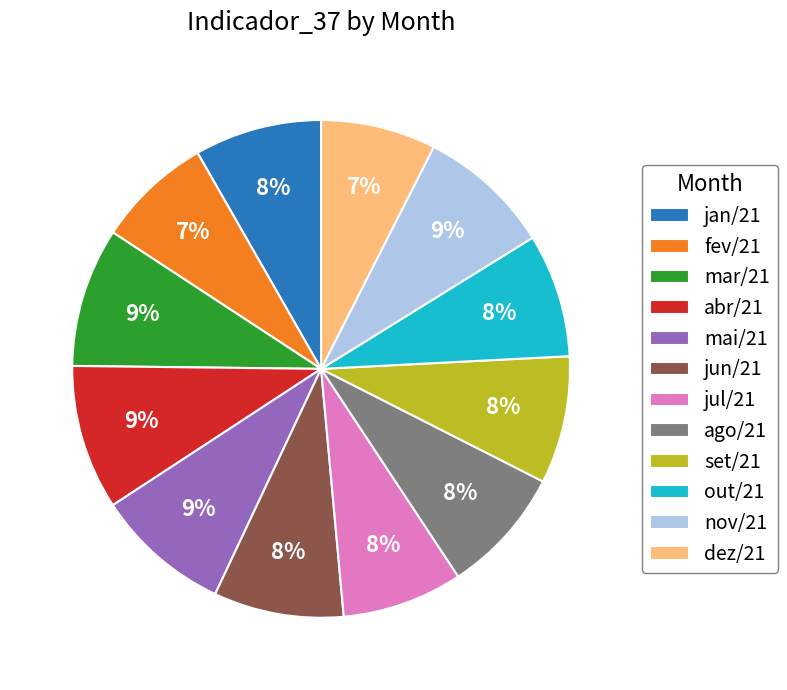

To the nearest percent, what is the average slice percentage?

8%